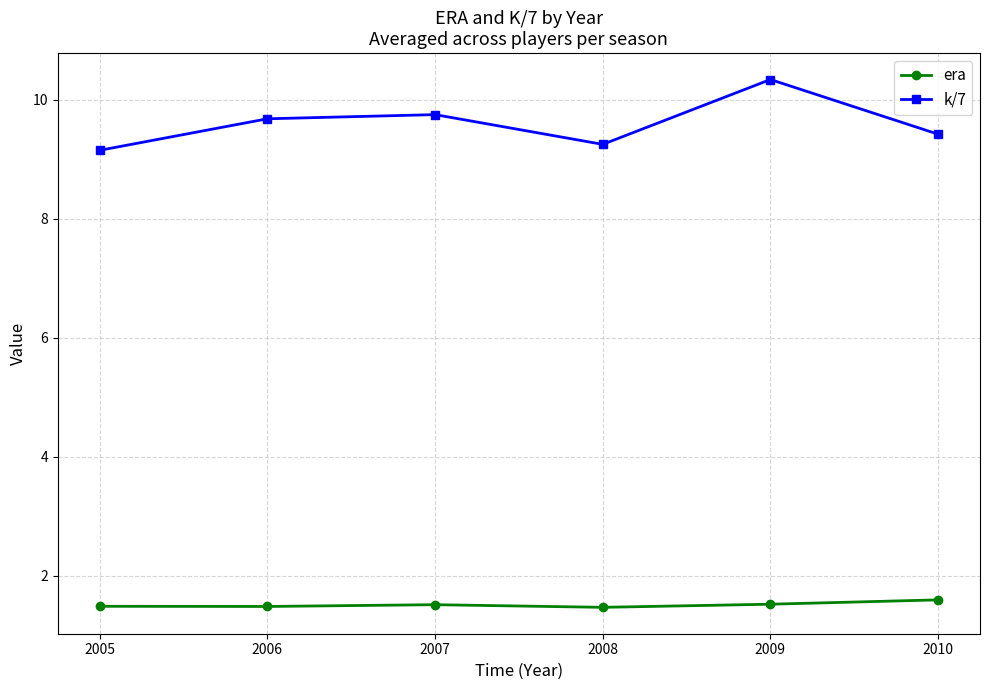

True or false: k/7 and era intersect in this chart.

False